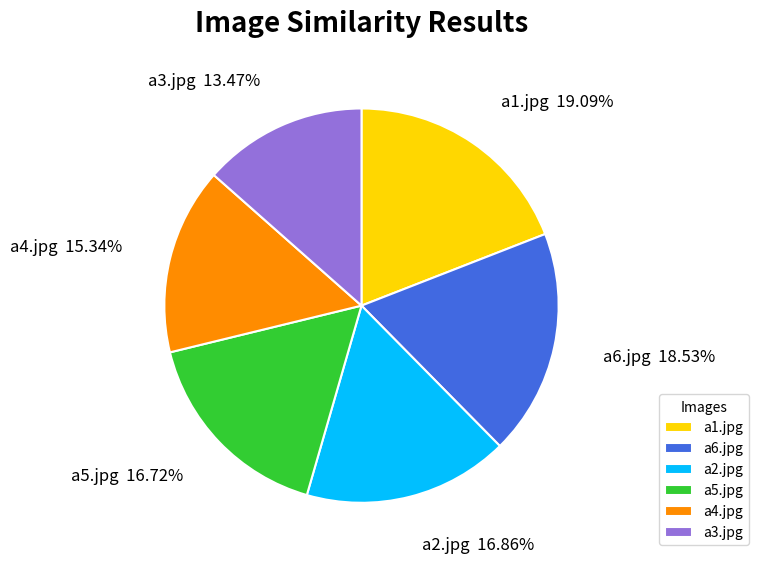

What percentage is the a2.jpg slice, to the nearest percent?

17%